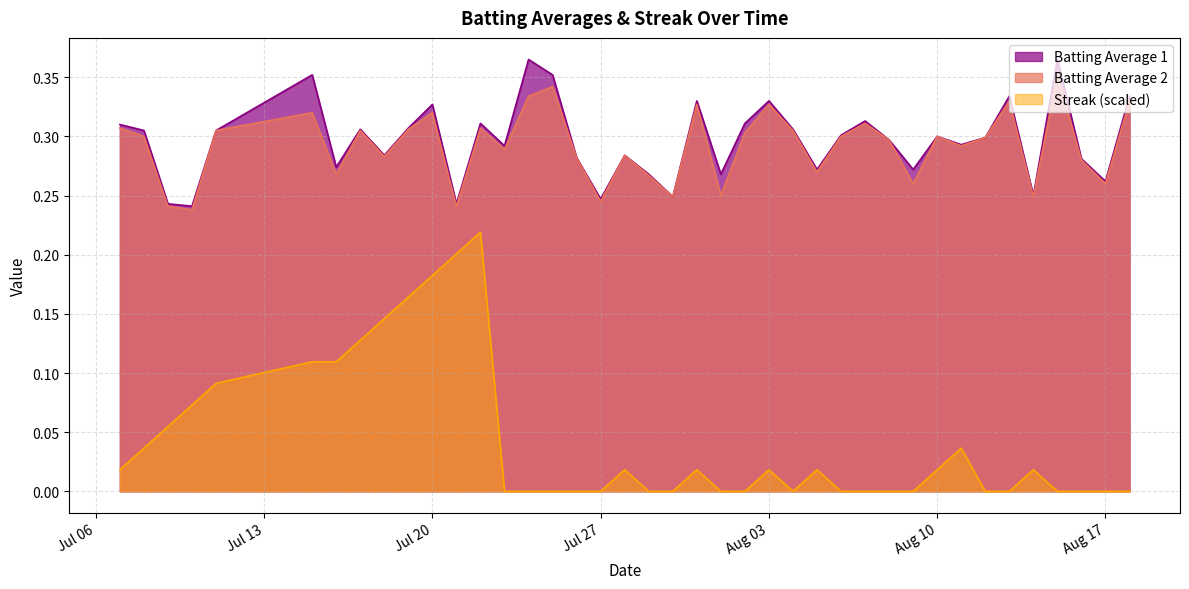

True or false: Batting Average 1 and Streak (scaled) cross at least once.

False